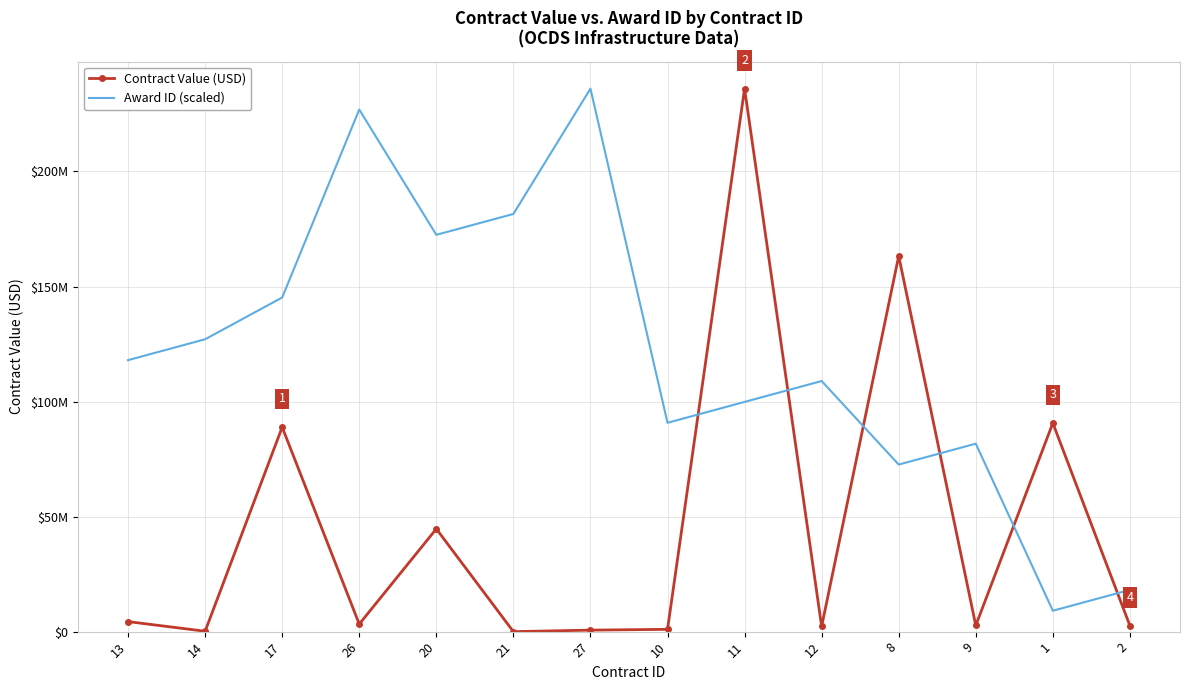

List the series in order of their overall mean, lowest first.

Contract Value (USD), Award ID (scaled)